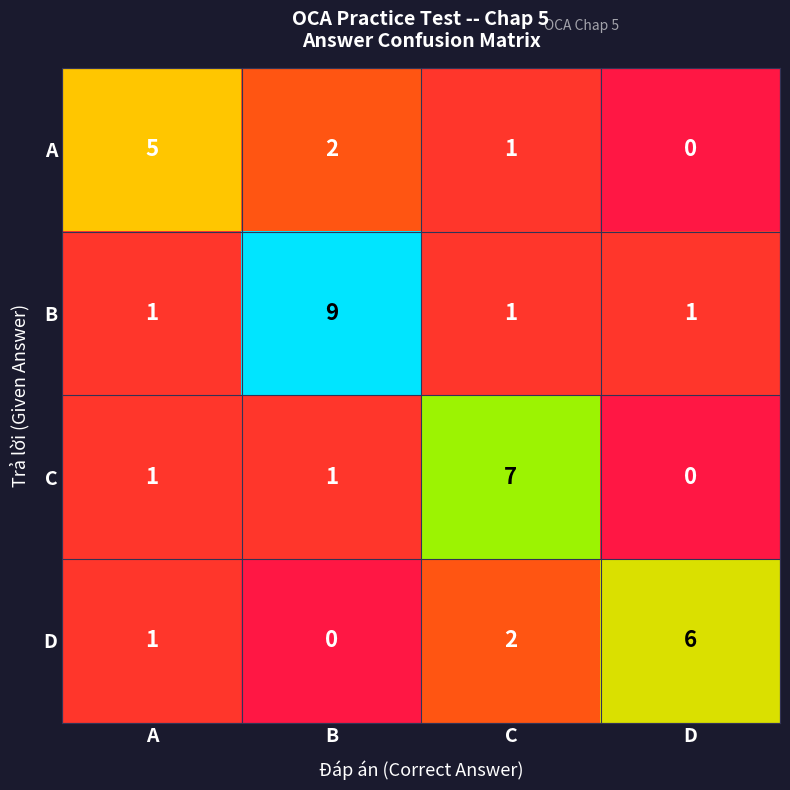

Count the D values in the range 1 to 6.

3